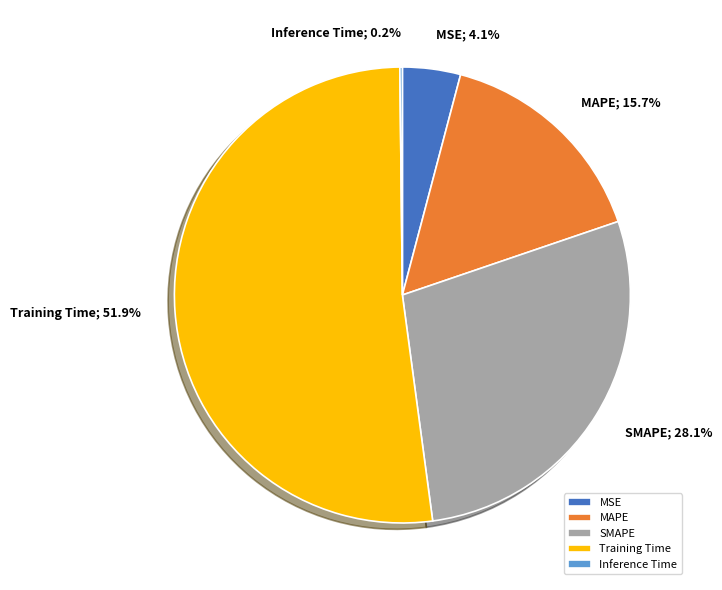

Does any single category account for the majority?

Yes